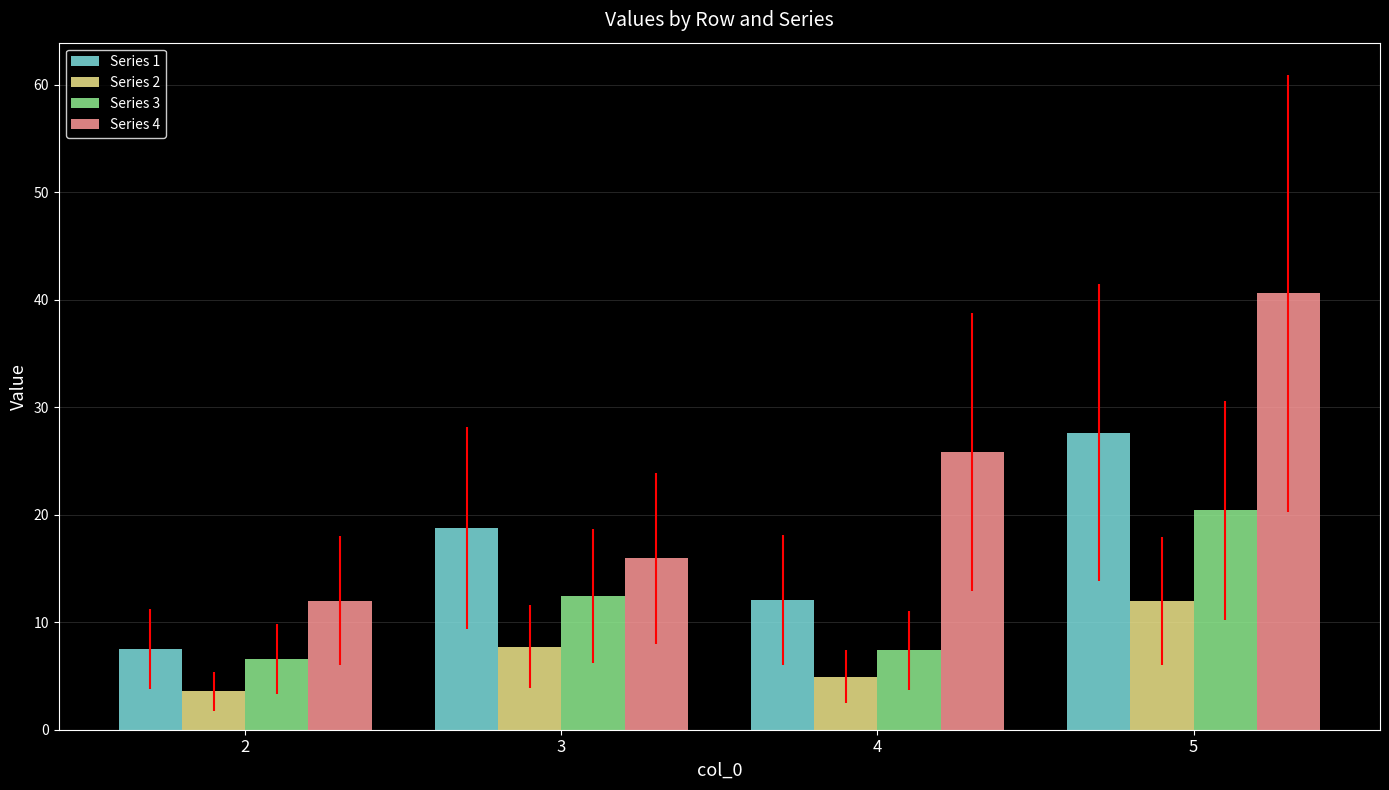

How many data points in Series 3 are above 12?

2